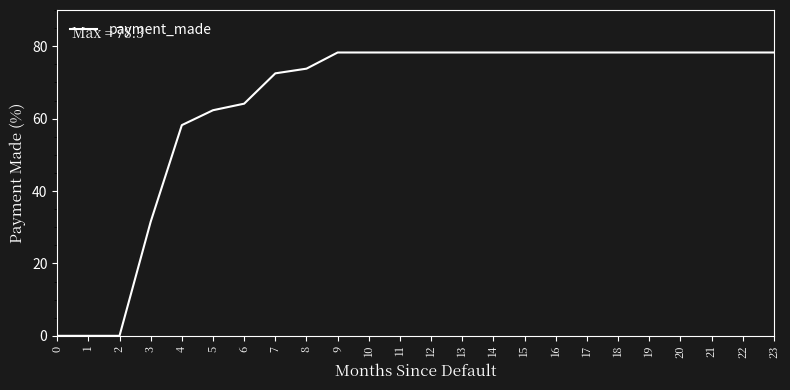

What value does the data have at 16?

78.3